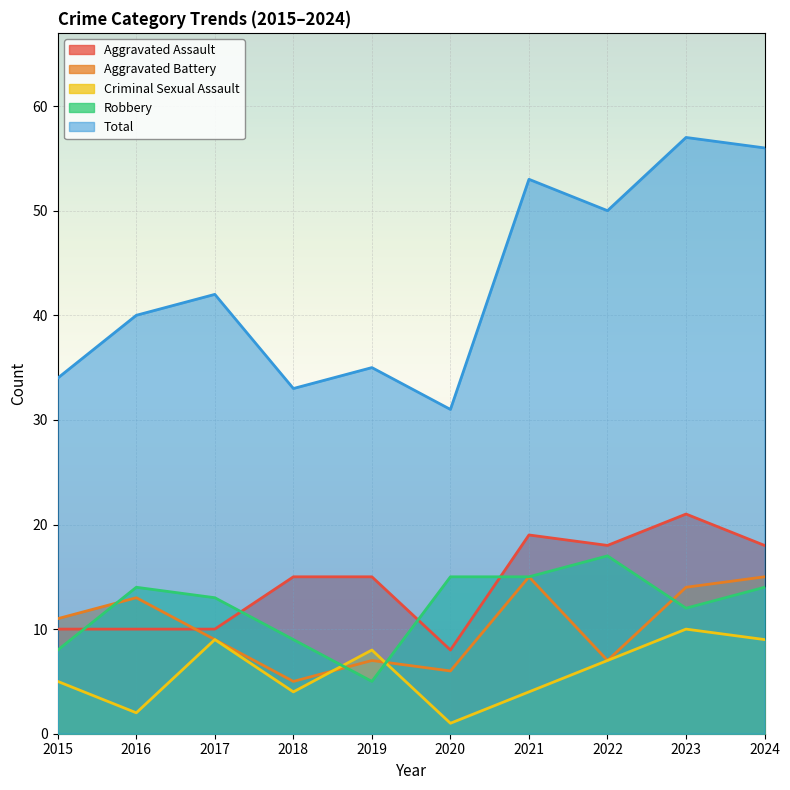

What is the sum of the Robbery values at 2019 and 2018?

14